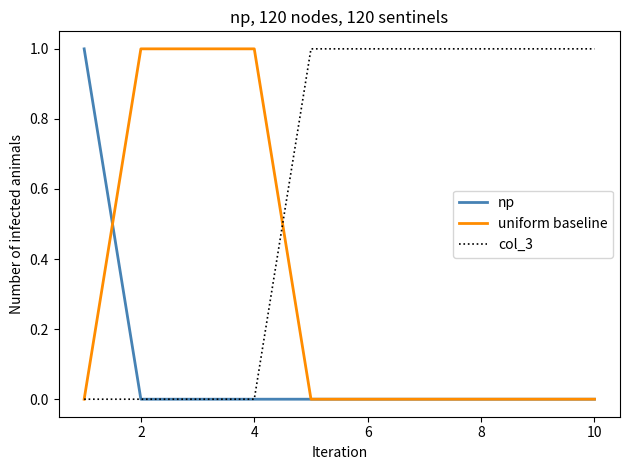

Rank the series by their average value, from highest to lowest.

col_3, uniform baseline, np